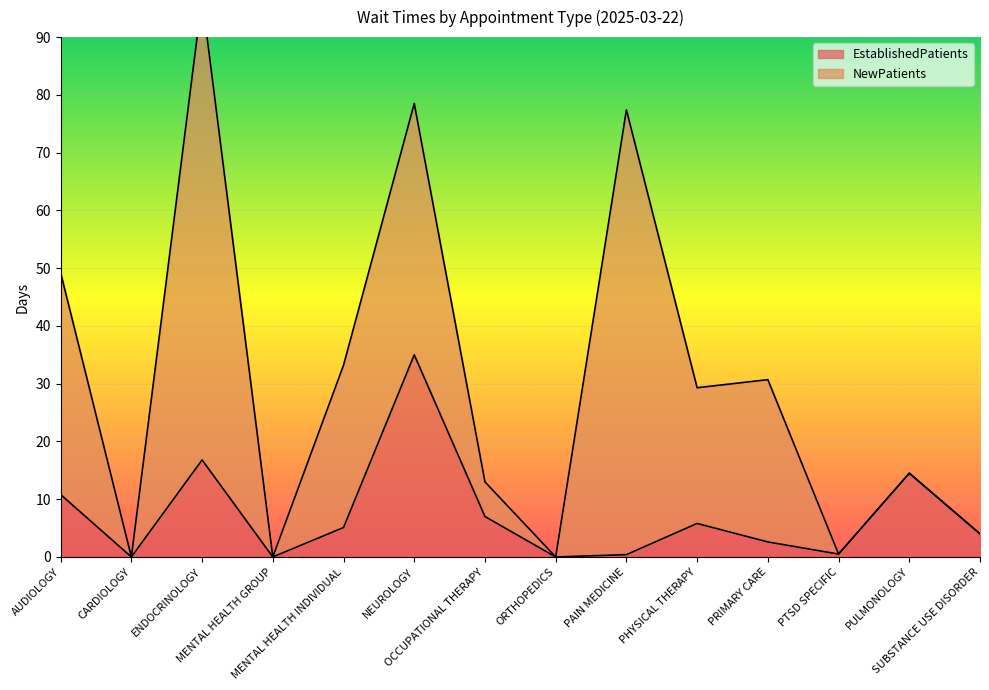

Which has a higher value, CARDIOLOGY or ORTHOPEDICS?

CARDIOLOGY